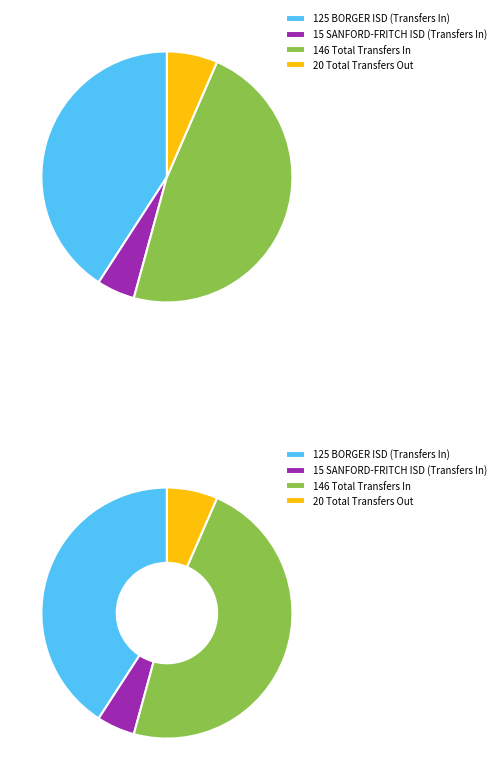

To the nearest percent, what is the difference between the SANFORD-FRITCH ISD (Transfers In) and Total Transfers Out slice percentages?

2%